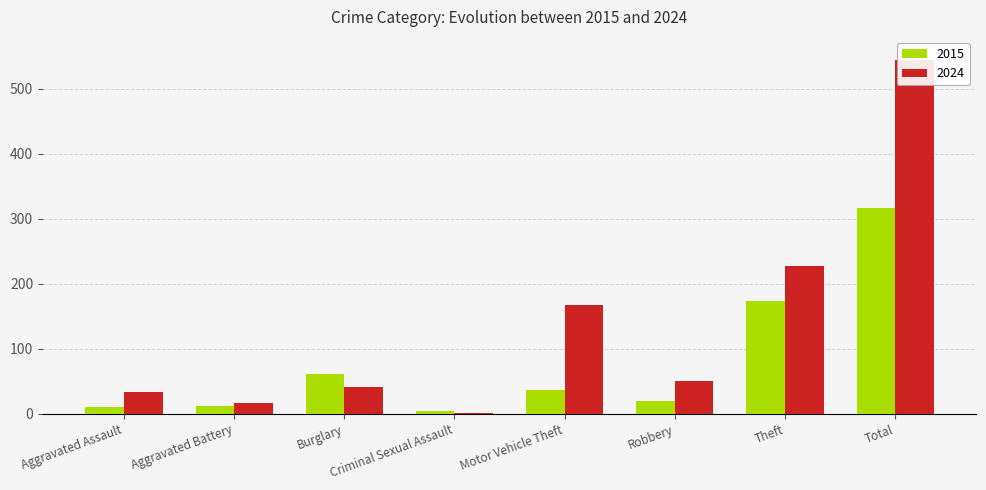

Is it true that 2024 equals 168 at Motor Vehicle Theft?

True